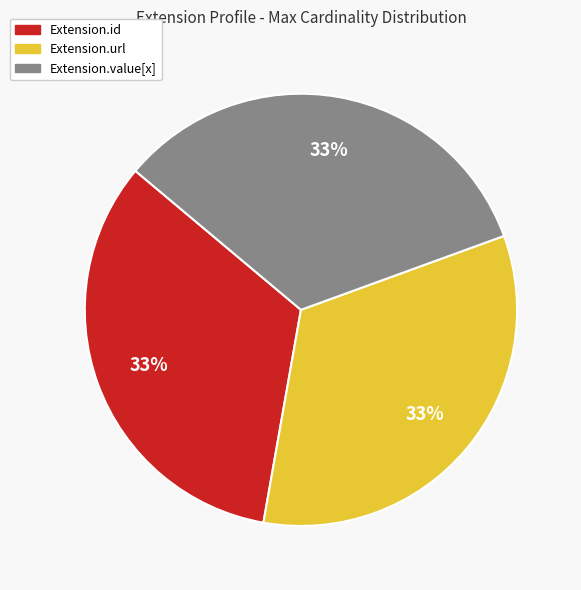

To the nearest percent, what is the average slice percentage?

33%